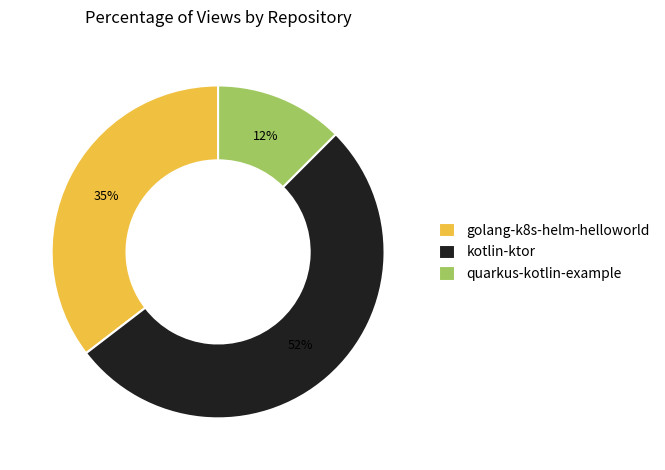

To the nearest percent, what is the difference between the largest and smallest slice percentages?

40%